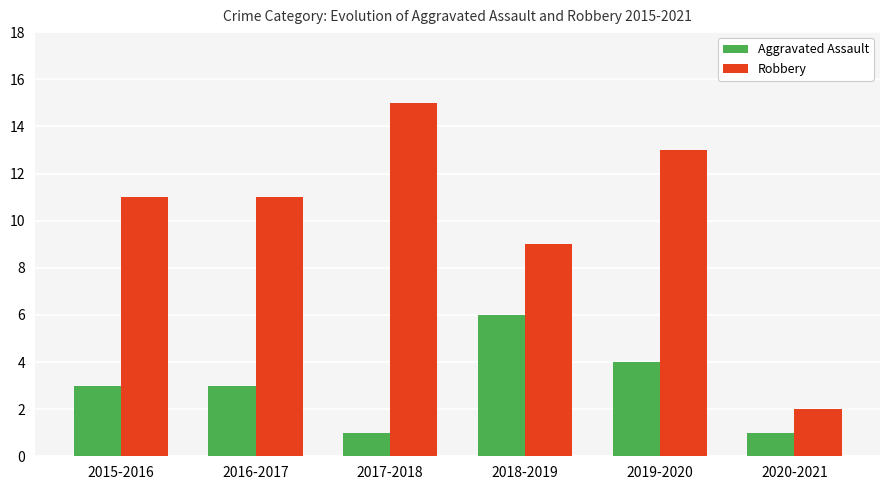

What is the total value across all series at 2017-2018?

16